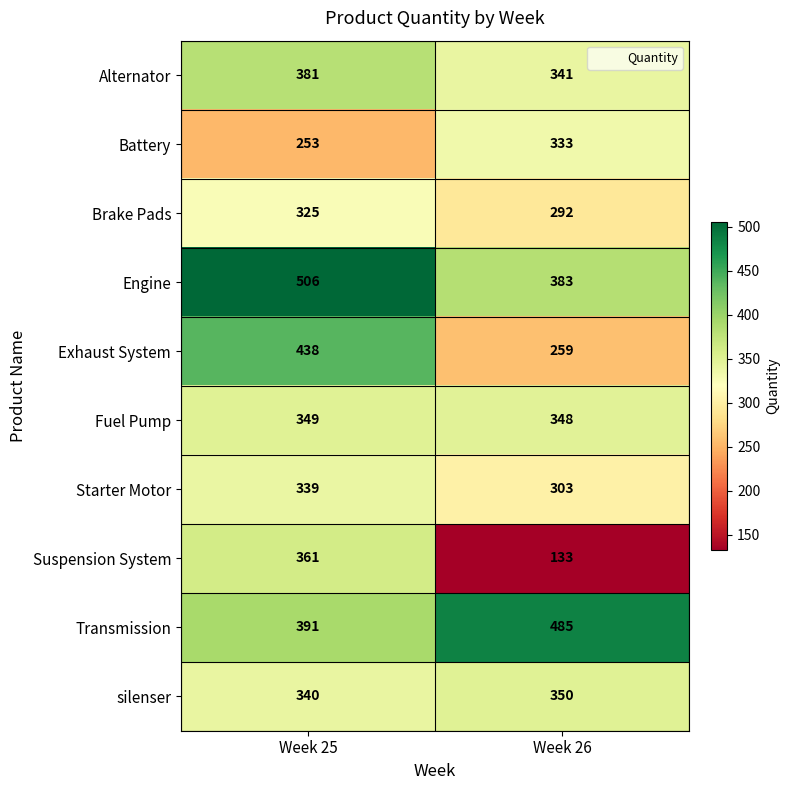

What is the minimum value for Exhaust System?

259